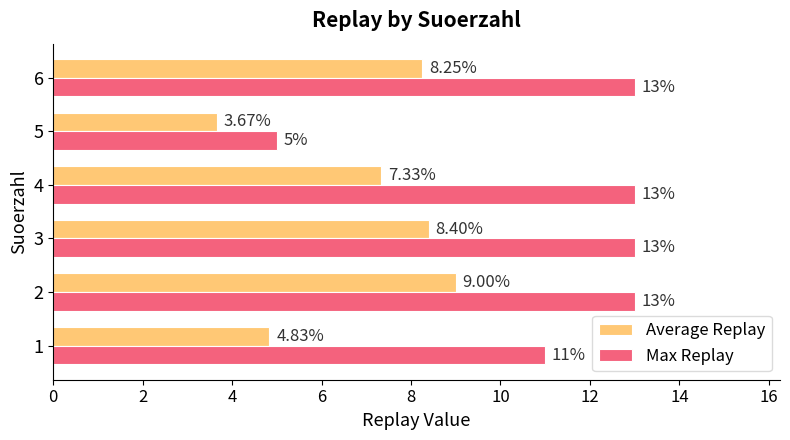

What is the difference between the maximum and minimum values in the Max Replay series?

8.0